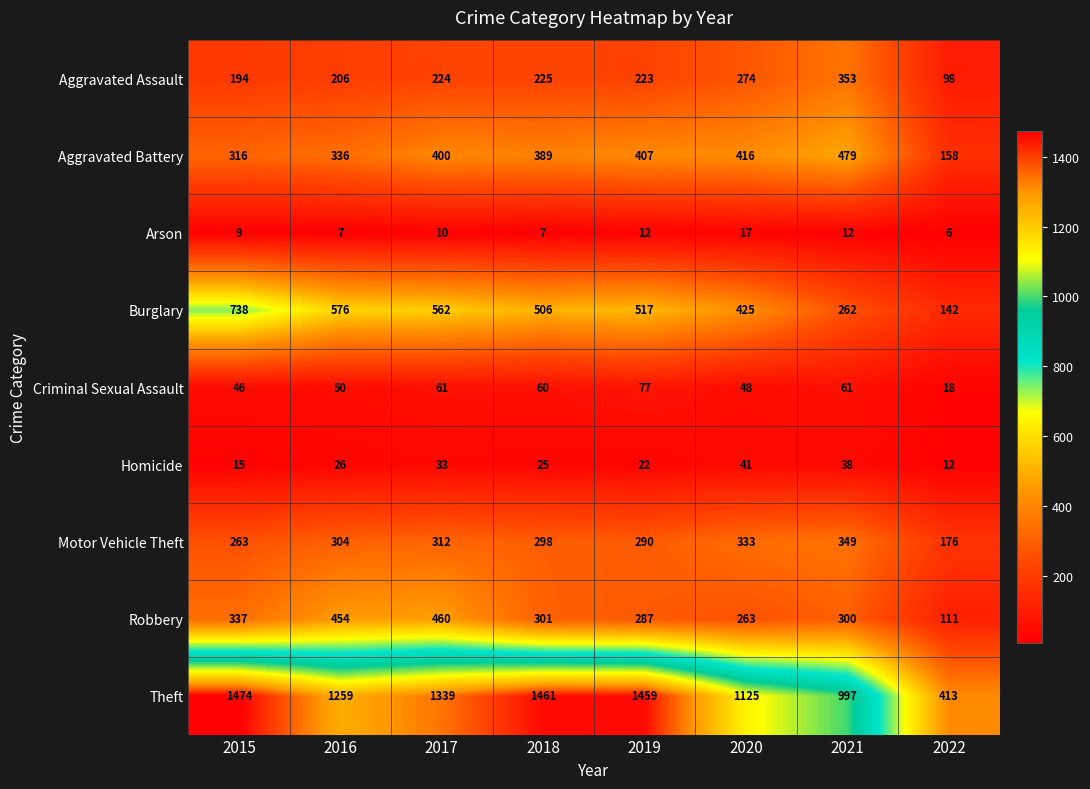

Which category has the highest value across all series?

2015